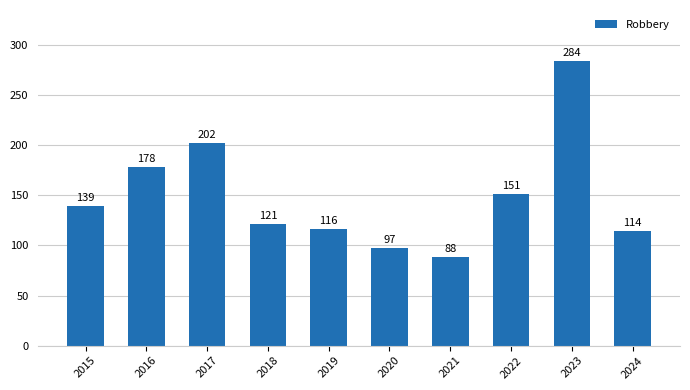

List the labels in order of value, smallest first.

2021, 2020, 2024, 2019, 2018, 2015, 2022, 2016, 2017, 2023